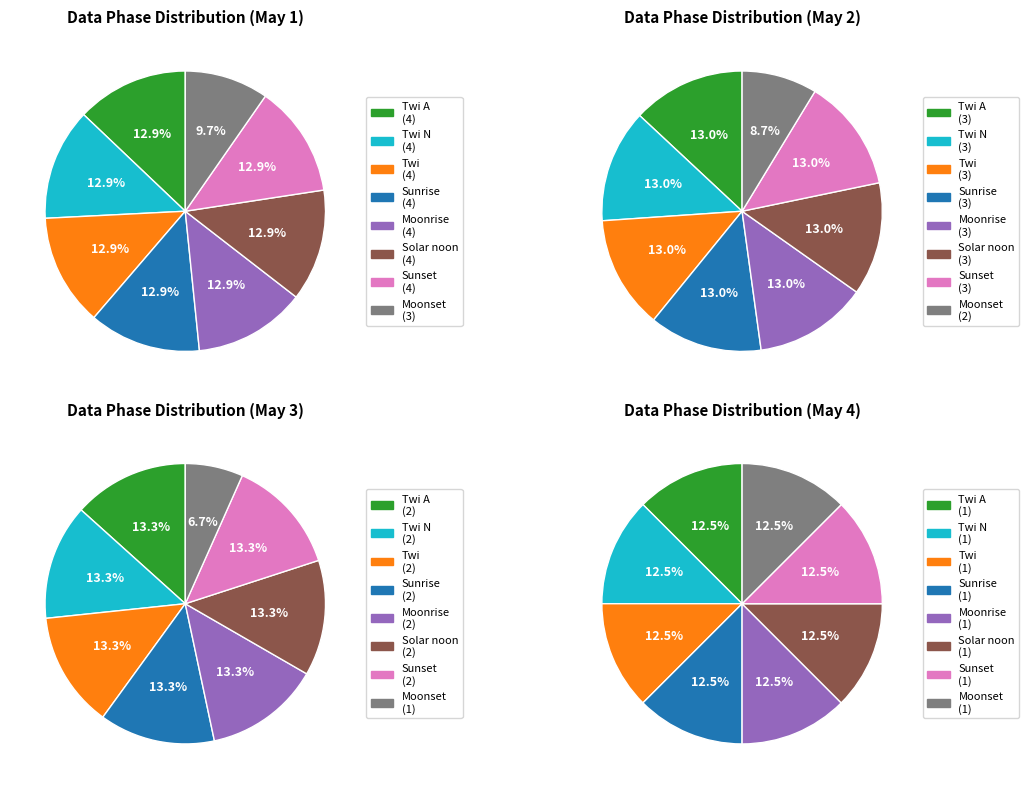

Does Twi N represent more than half of the total?

No